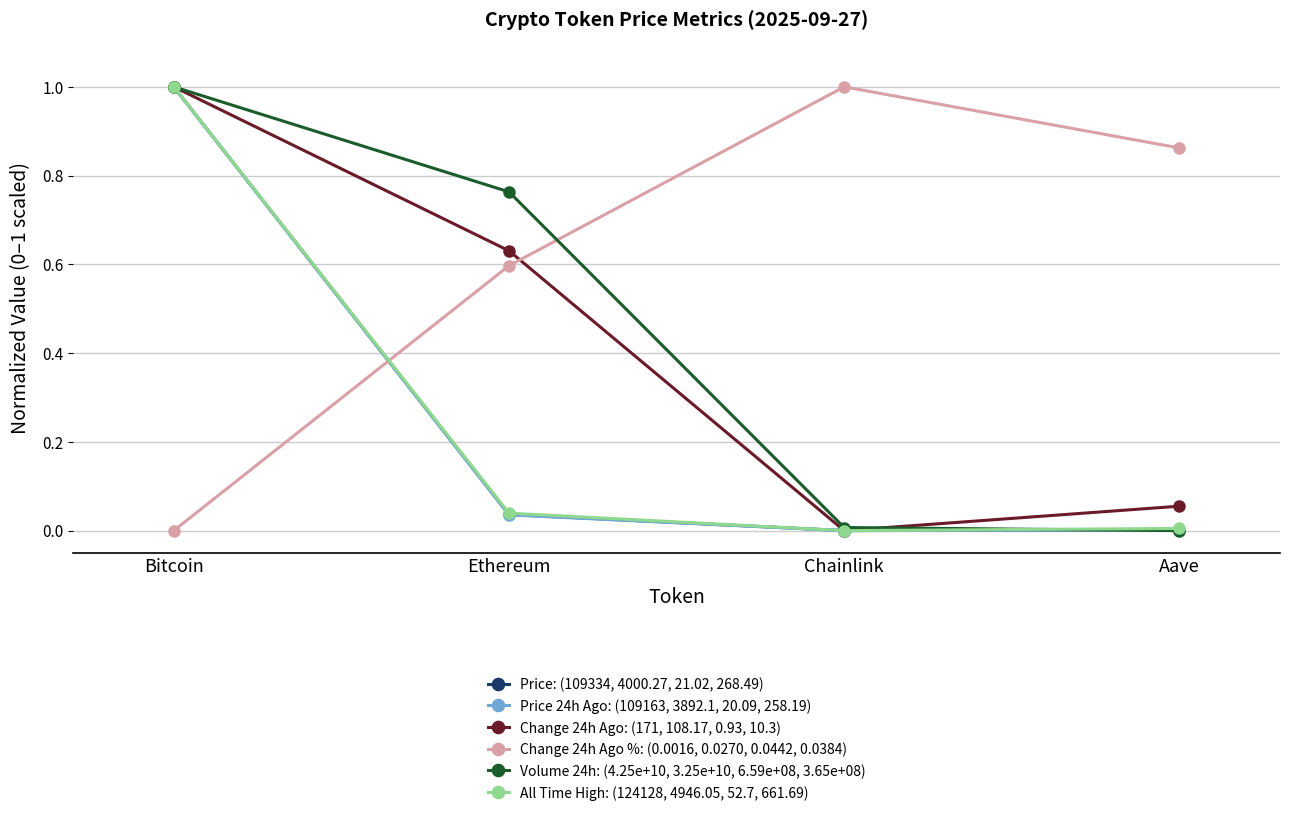

Is it true that Price: (109334, 4000.27, 21.02, 268.49) equals 0.0 at Ethereum?

True